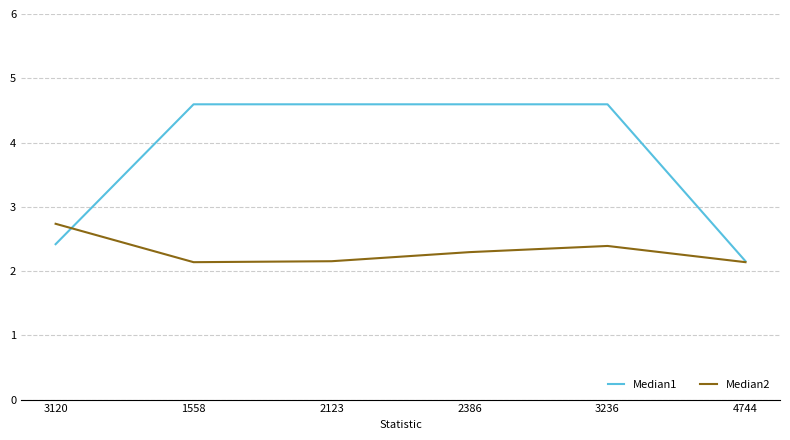

Rank the series by their maximum value, from lowest to highest.

Median2, Median1